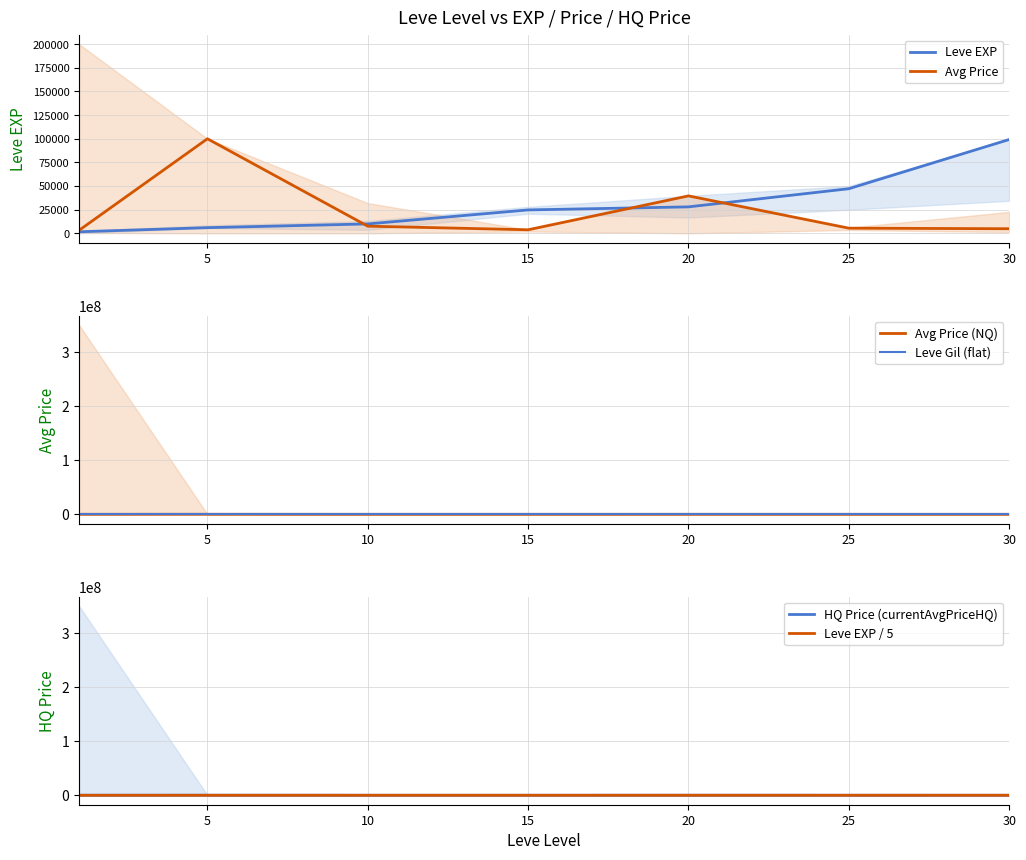

At which category is the sum across all series the highest?

5